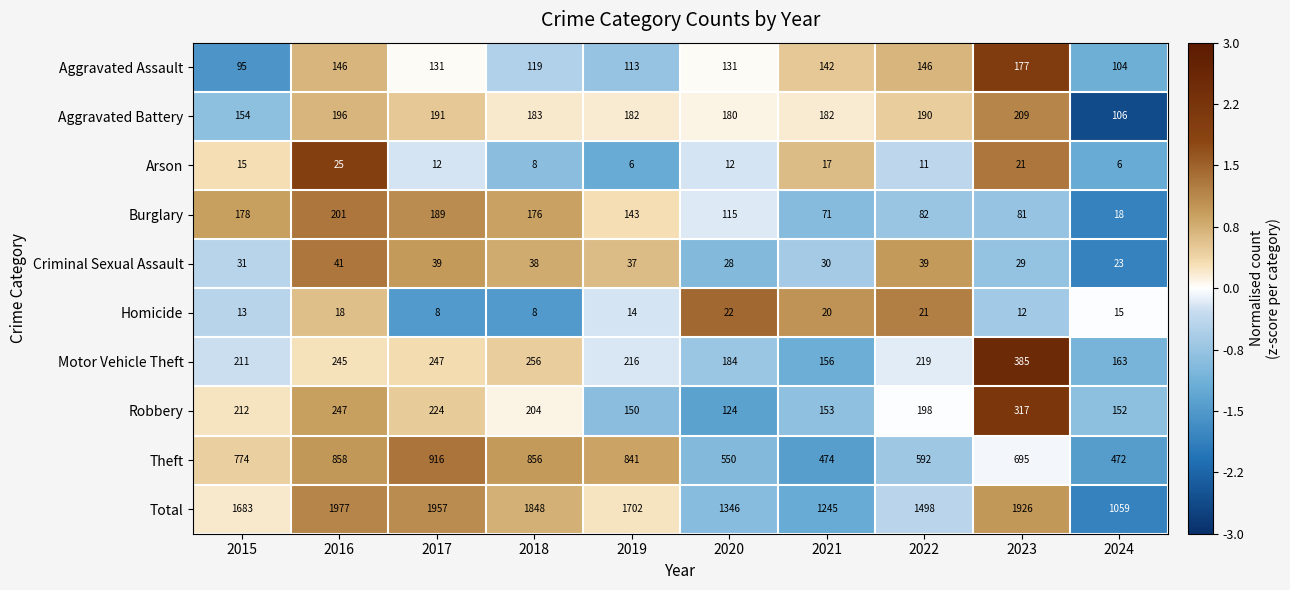

At which label does Aggravated Battery first exceed 183?

2016